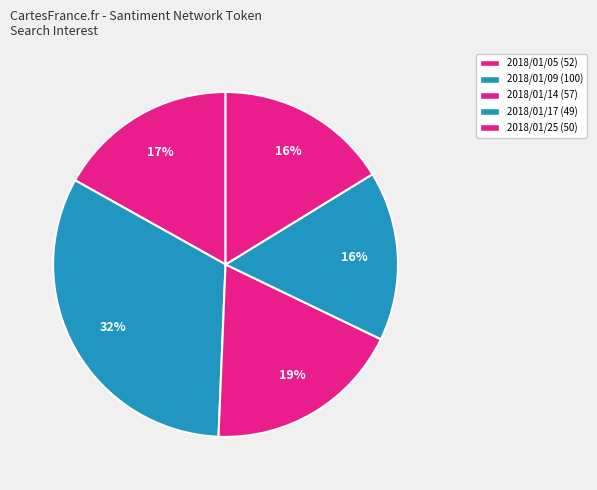

To the nearest percent, what is the difference between the 2018/01/09 and 2018/01/05 slice percentages?

16%